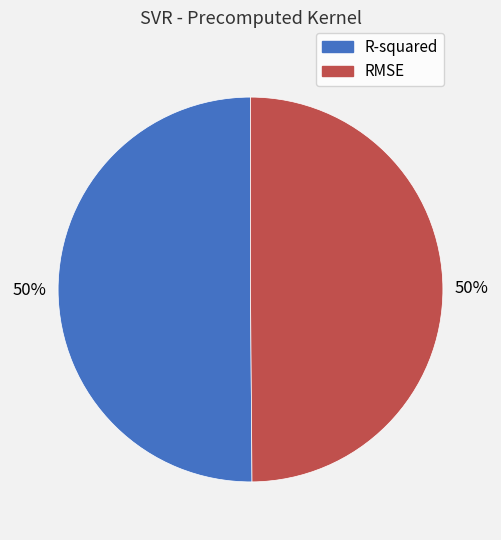

To the nearest percent, what percentage of the pie is R-squared?

50%